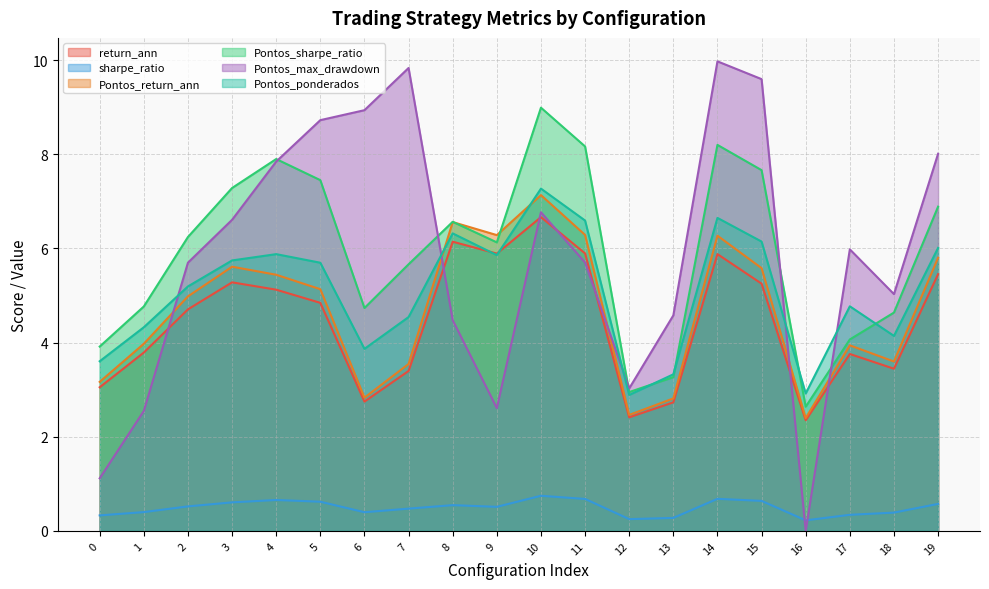

Rank the series by their maximum value, from lowest to highest.

sharpe_ratio, return_ann, Pontos_return_ann, Pontos_ponderados, Pontos_sharpe_ratio, Pontos_max_drawdown